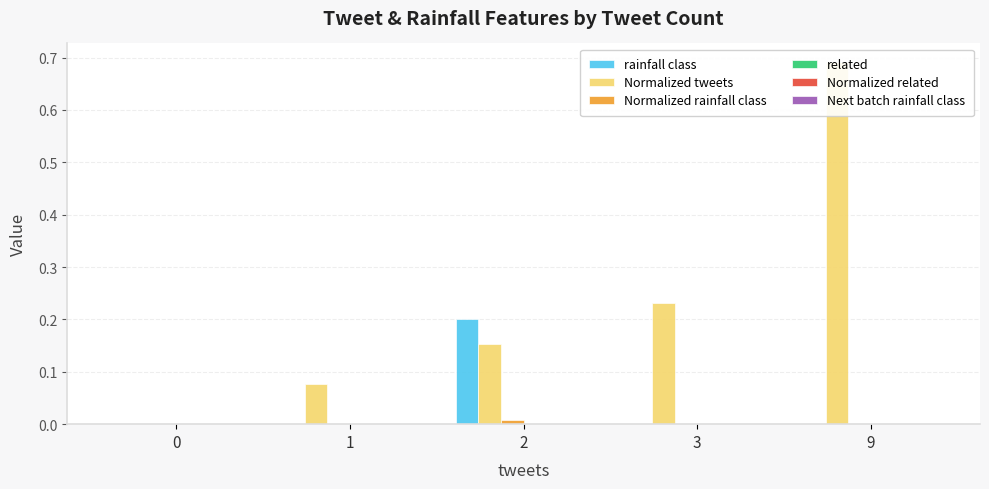

Reading left to right, what are all the values shown in this chart?

rainfall class: 0=0.0	1=0.0	2=0.2	3=0.0	9=0.0
Normalized tweets: 0=0.0	1=0.1	2=0.2	3=0.2	9=0.7
Normalized rainfall class: 0=0.0	1=0.0	2=0.0	3=0.0	9=0.0
related: 0=0.0	1=0.0	2=0.0	3=0.0	9=0.0
Normalized related: 0=0.0	1=0.0	2=0.0	3=0.0	9=0.0
Next batch rainfall class: 0=0.0	1=0.0	2=0.0	3=0.0	9=0.0